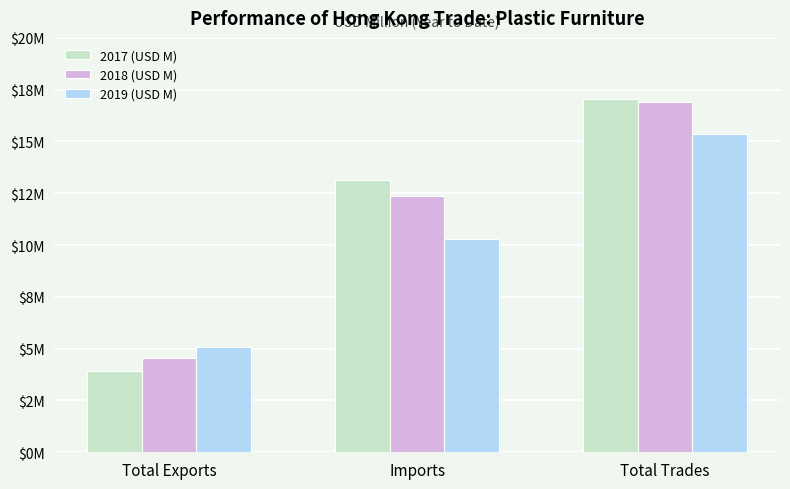

What position from the right is Total Trades?

1